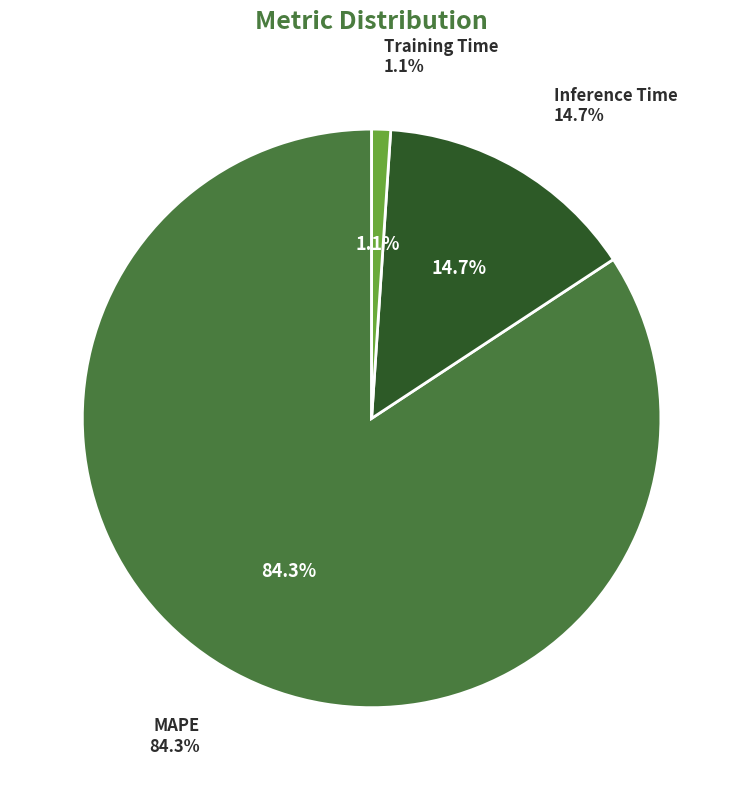

Which has a higher value, Inference Time or MAPE?

MAPE